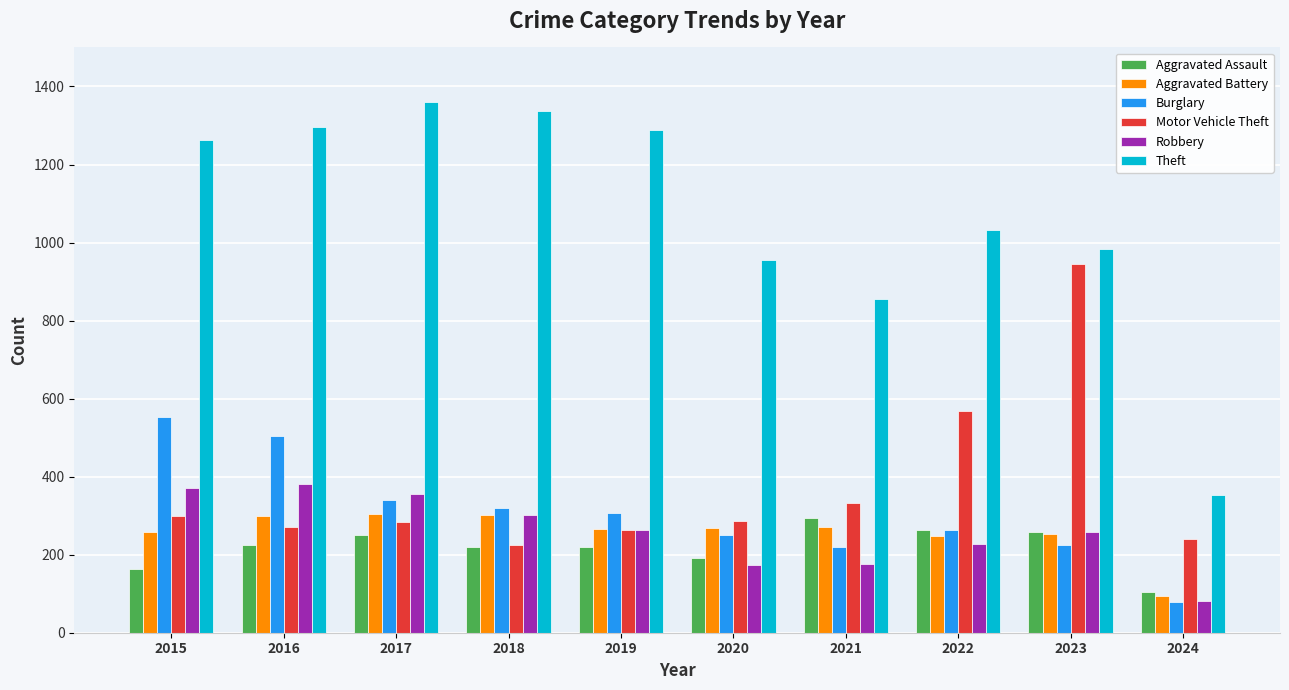

How many bars are there in each group?

6